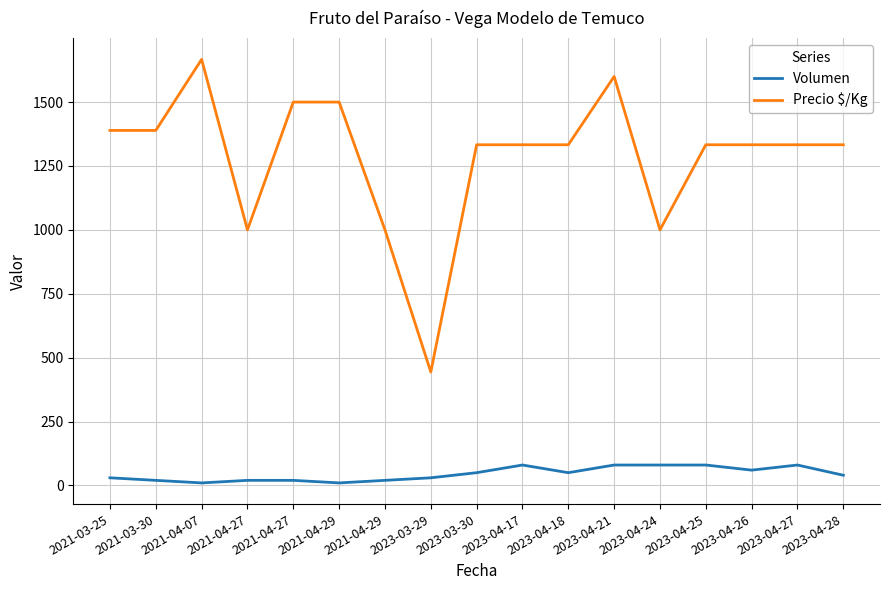

What are all the series names shown in the legend?

Volumen, Precio $/Kg